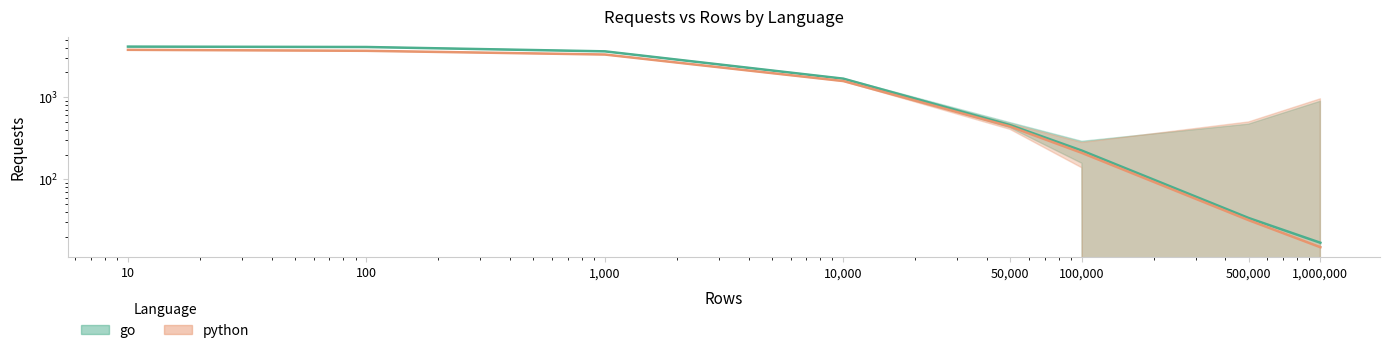

Reading left to right, extract all data points from this chart.

go_requests: 10=4116	100=4072	1000=3606	10000=1678	50000=458	100000=224	500000=34	1000000=17
python_requests: 10=3763	100=3660	1000=3298	10000=1569	50000=440	100000=210	500000=32	1000000=15